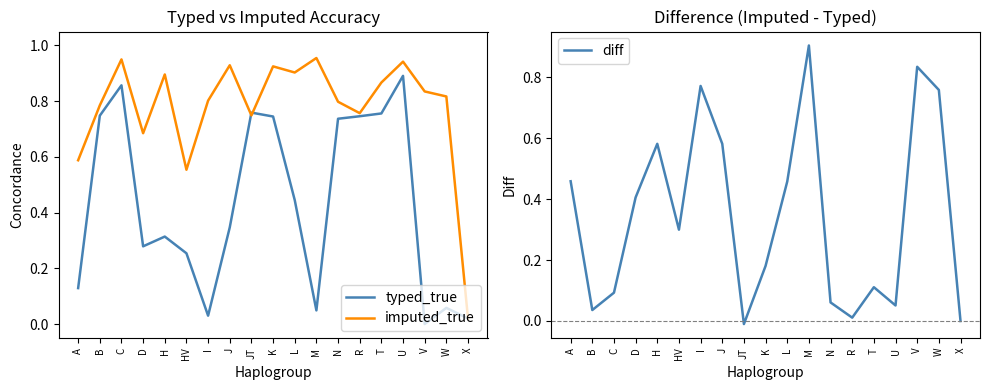

What is the sum of the typed_true values at H and R?

1.1